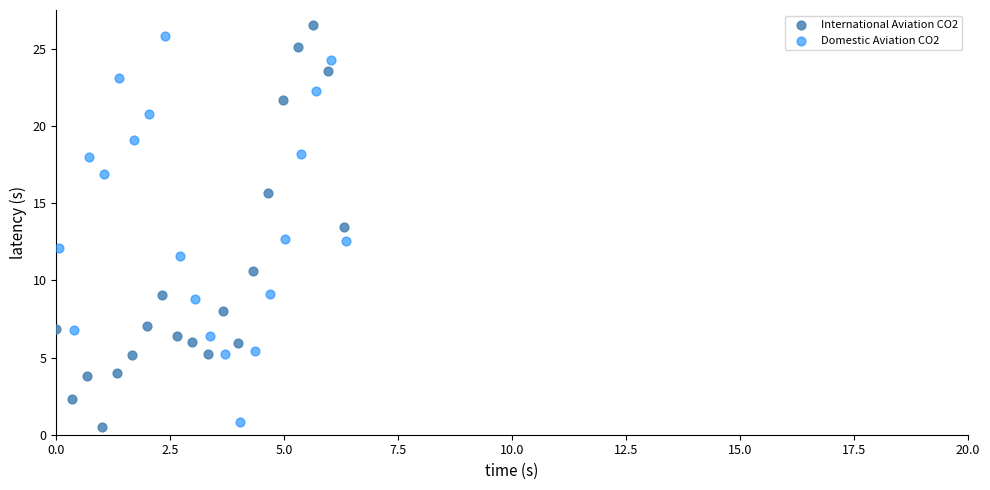

Which series has the widest spread of Y values?

International Aviation CO2